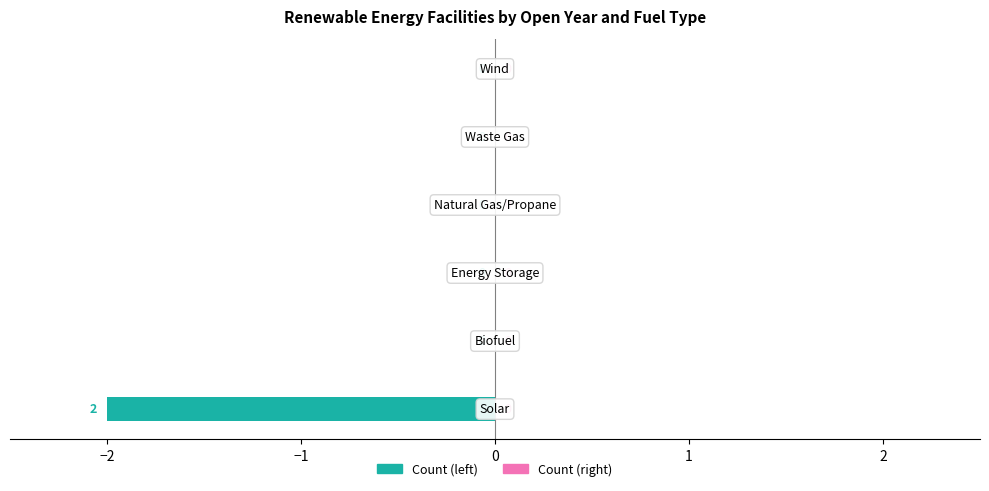

How many distinct data groups are displayed?

1